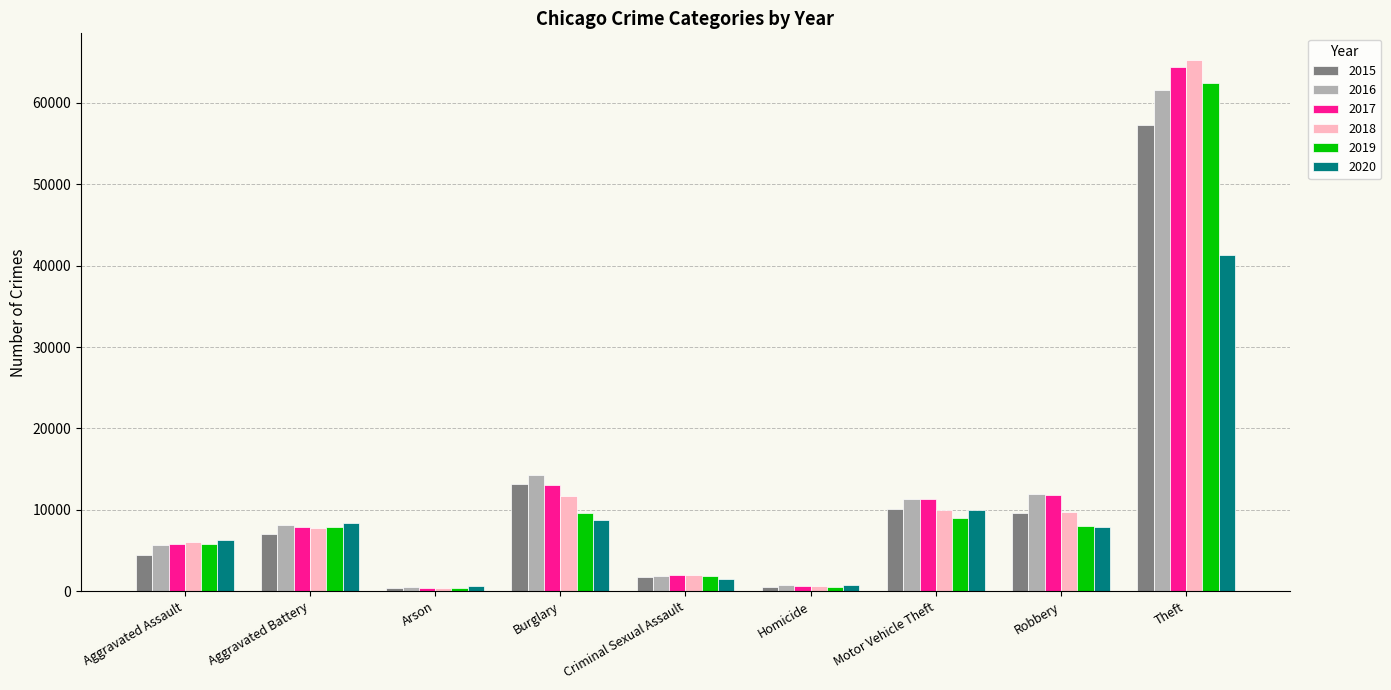

What is the difference between the second highest and minimum values in the 2019 series?

9262